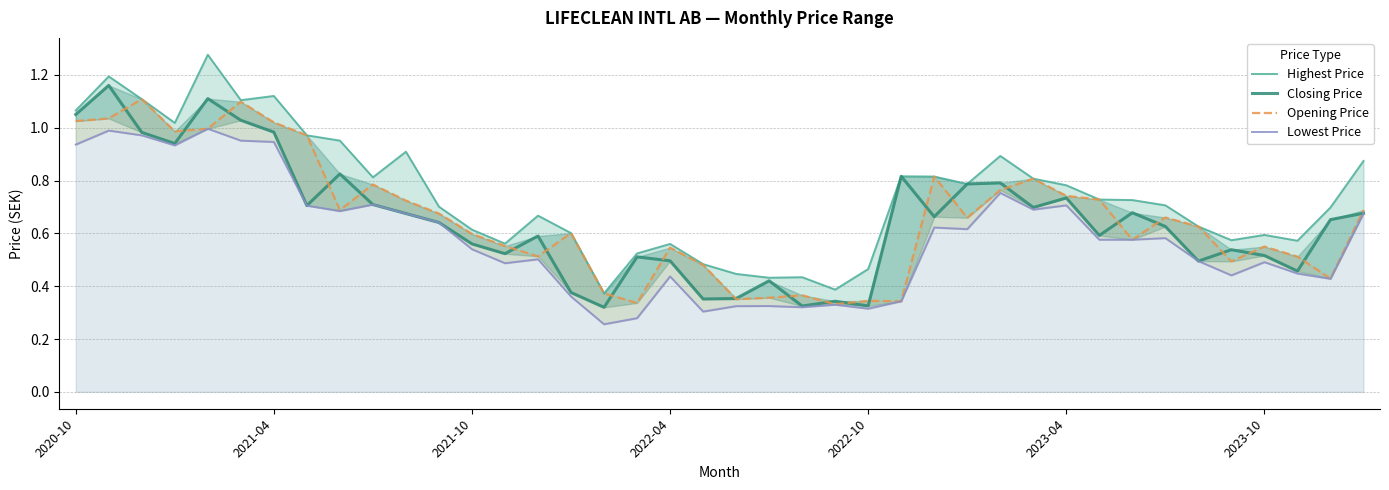

Where is Highest Price nearest to the value 0?

16